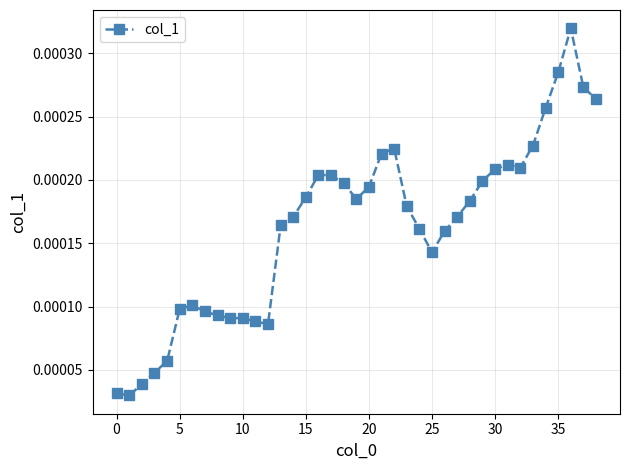

True or false: the data has more than 2 interior local peaks.

True